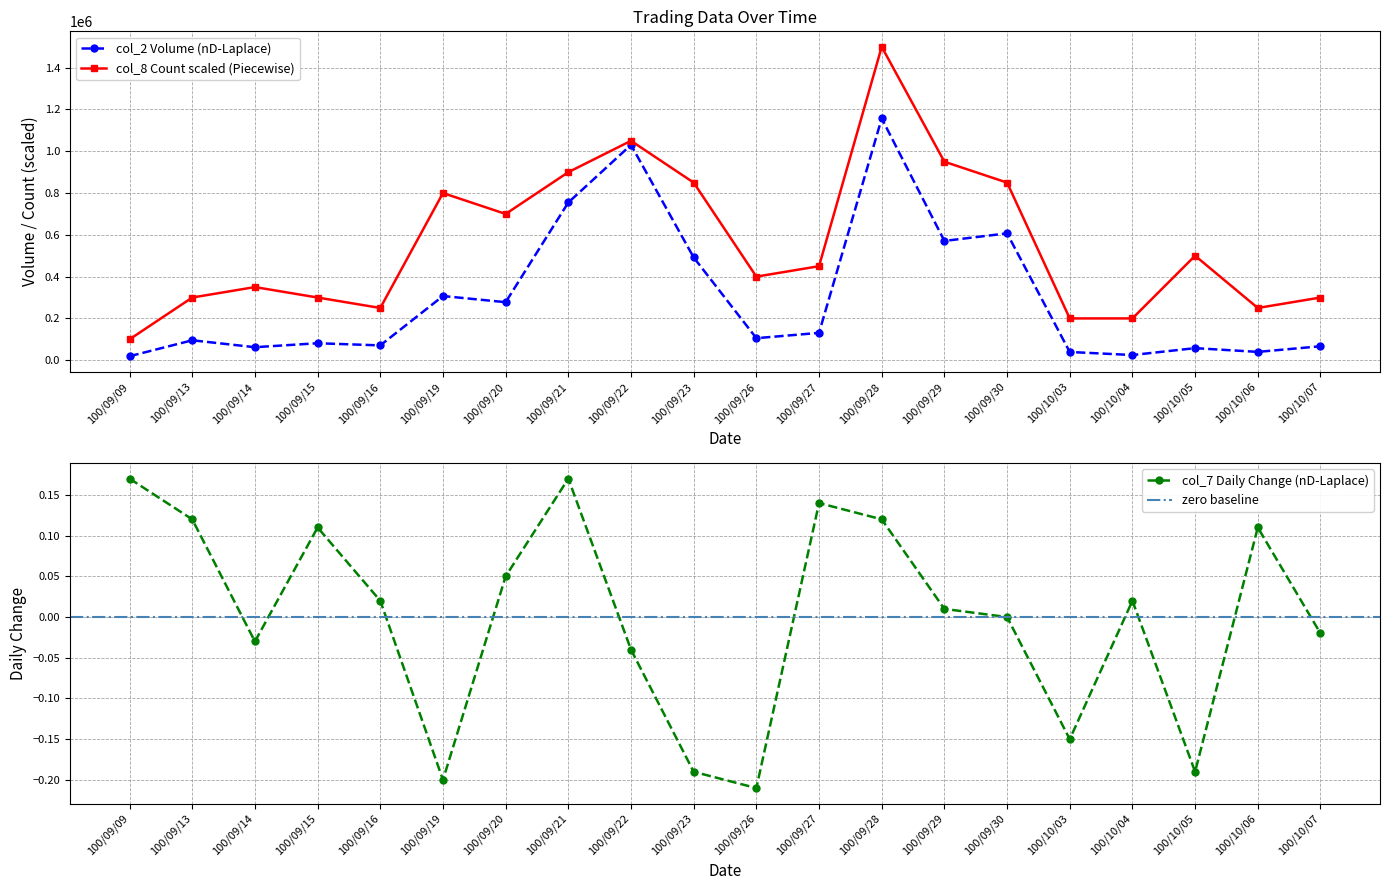

At which category is the sum across all series the highest?

100/09/28